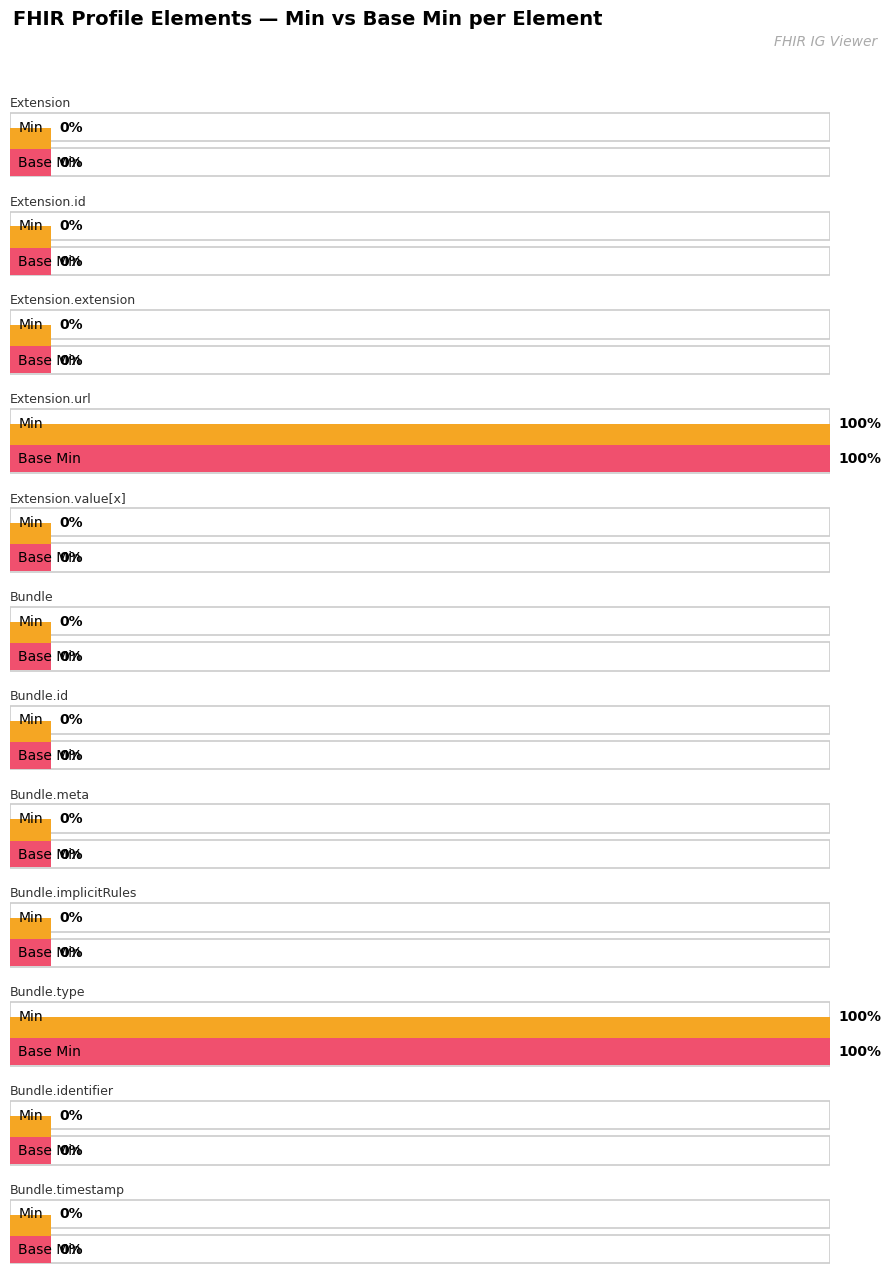

Which series changed the most between Extension.id and Bundle.identifier?

Min